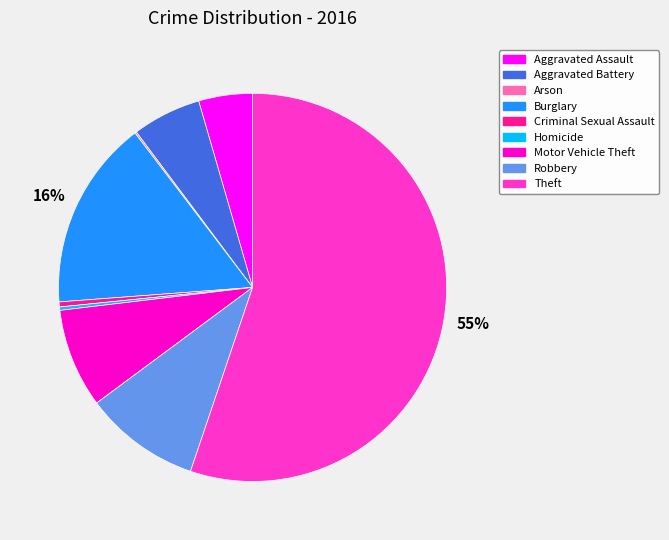

Is it true that Robbery is 24% of the pie?

False